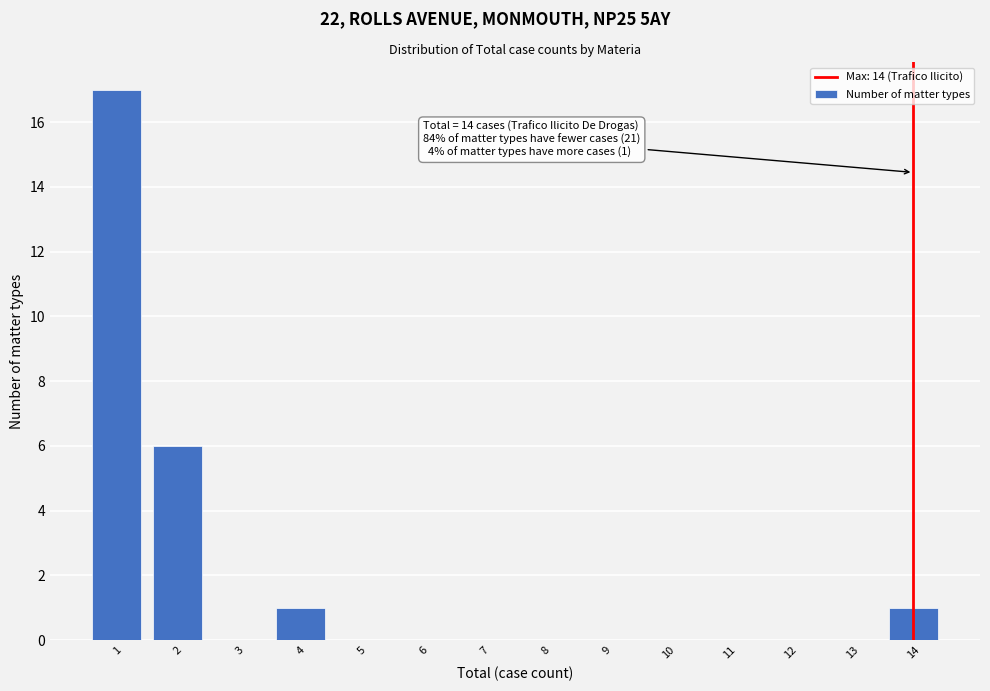

Over which range of the x-axis is the bar tallest?

0.5 to 1.5